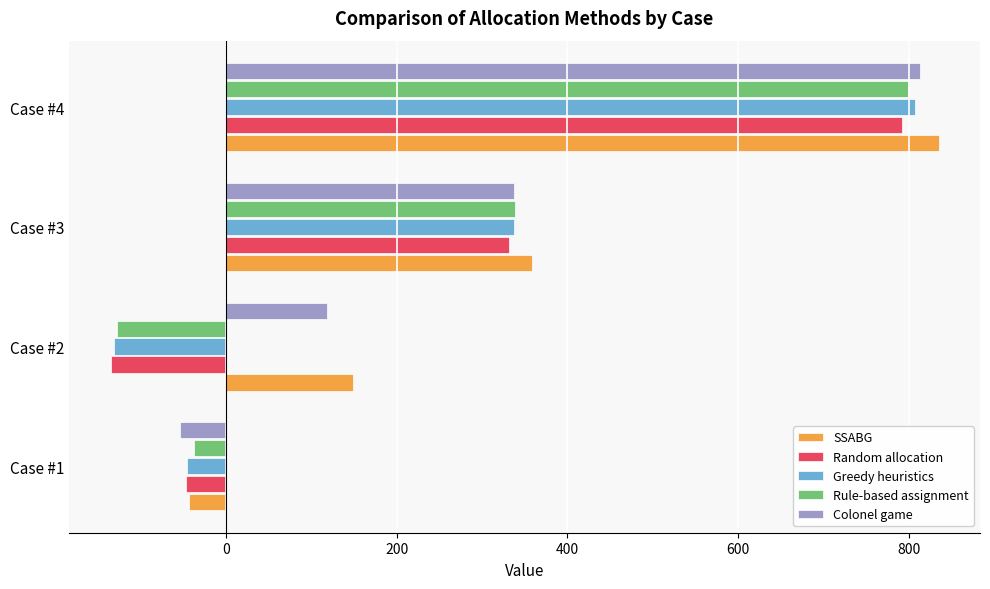

Rank the categories by Greedy heuristics value from lowest to highest.

Case #2, Case #1, Case #3, Case #4